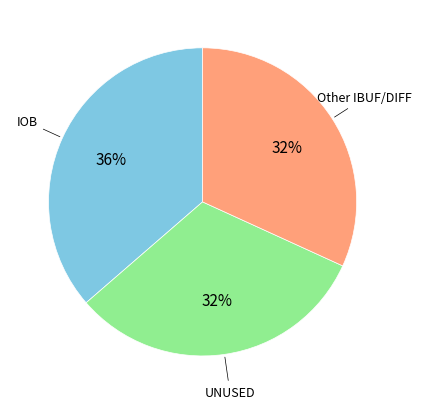

To the nearest percent, what is the average slice percentage?

33%